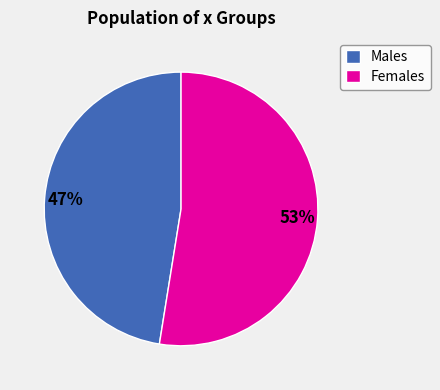

Approximately how many times larger is the value at Males compared to Females?

0.9